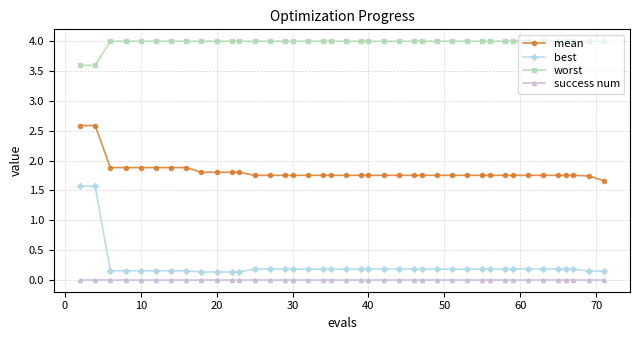

Which series has the largest total across all categories?

worst